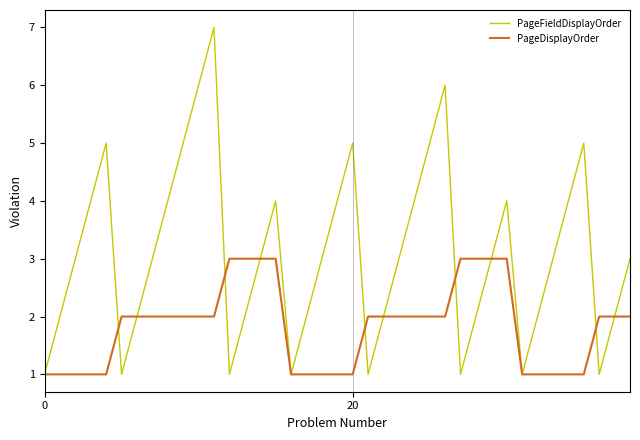

Which series has the largest range (max minus min)?

PageFieldDisplayOrder